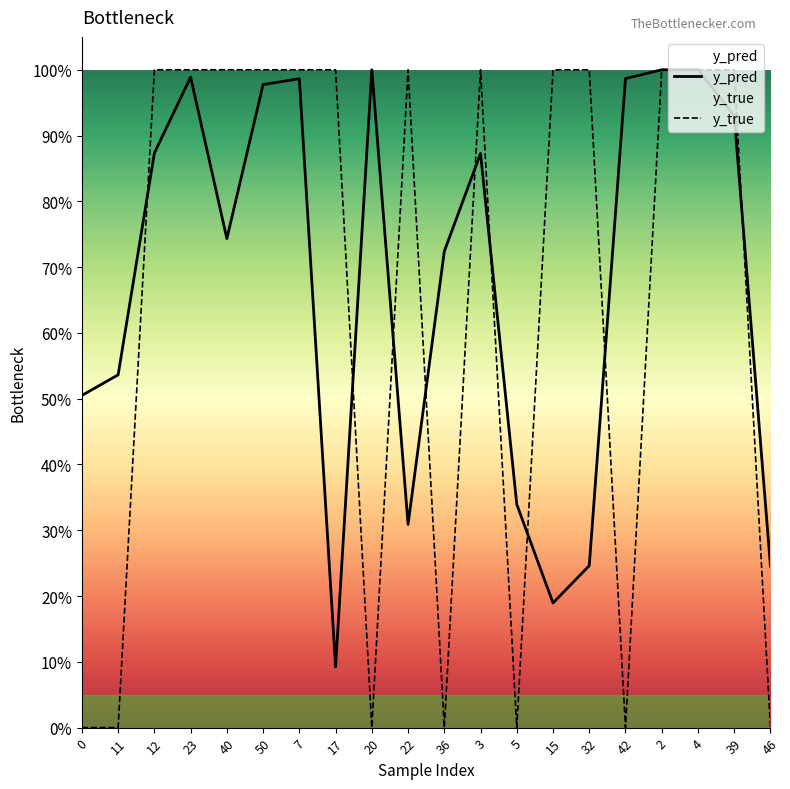

Reading right to left, what are all the values shown in this chart?

y_pred: 0.2	0.9	1.0	1.0	1.0	0.2	0.2	0.3	0.9	0.7	0.3	1.0	0.1	1.0	1.0	0.7	1.0	0.9	0.5	0.5
y_true: 0.0	1.0	1.0	1.0	0.0	1.0	1.0	0.0	1.0	0.0	1.0	0.0	1.0	1.0	1.0	1.0	1.0	1.0	0.0	0.0